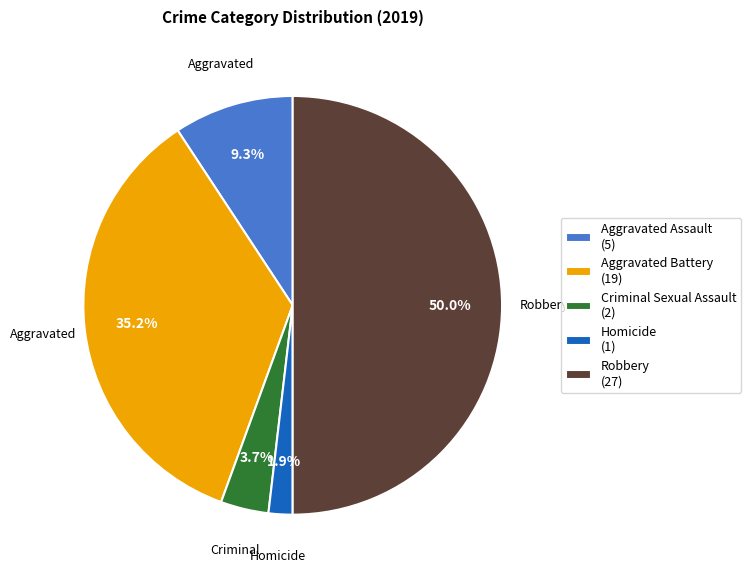

To the nearest percent, what portion does Robbery represent?

50%